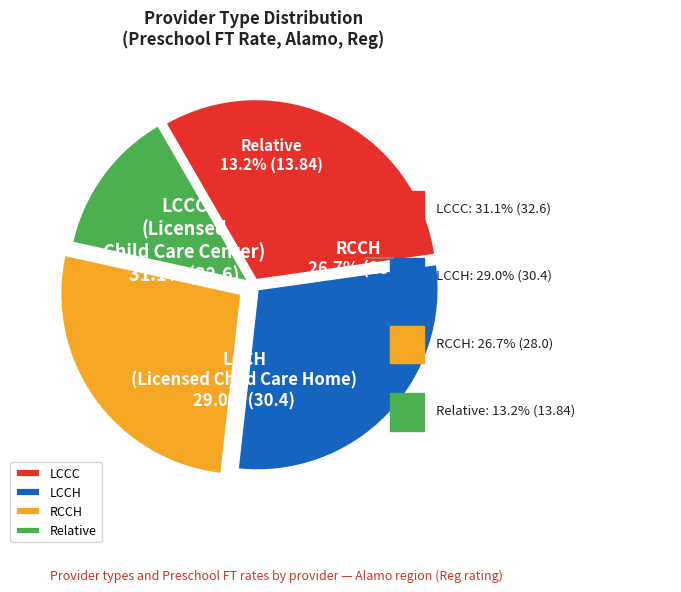

What percentage is the Relative slice, to the nearest percent?

13%